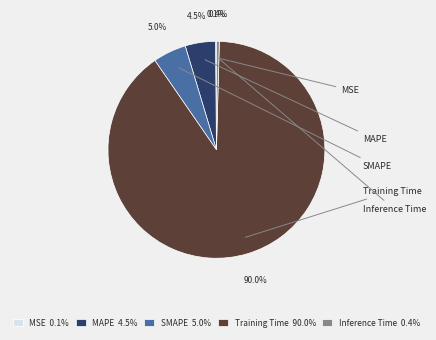

Which slice is the smallest?

MSE